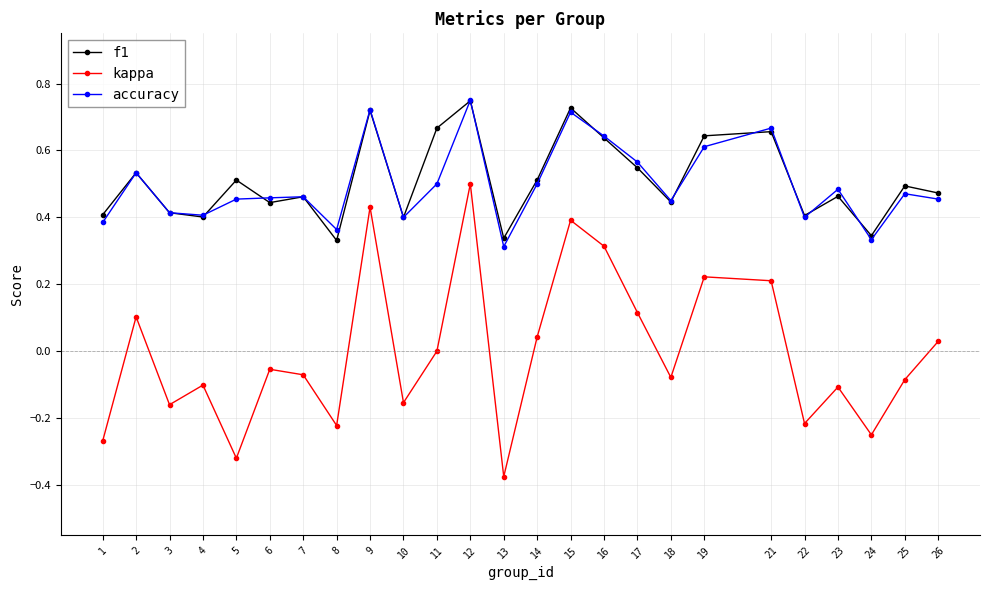

True or false: f1 and kappa intersect in this chart.

False